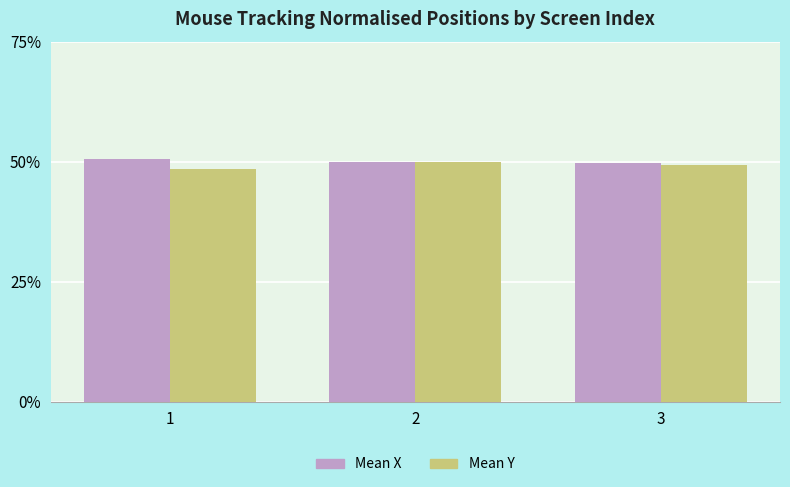

What is the minimum value shown in the chart?

0.5